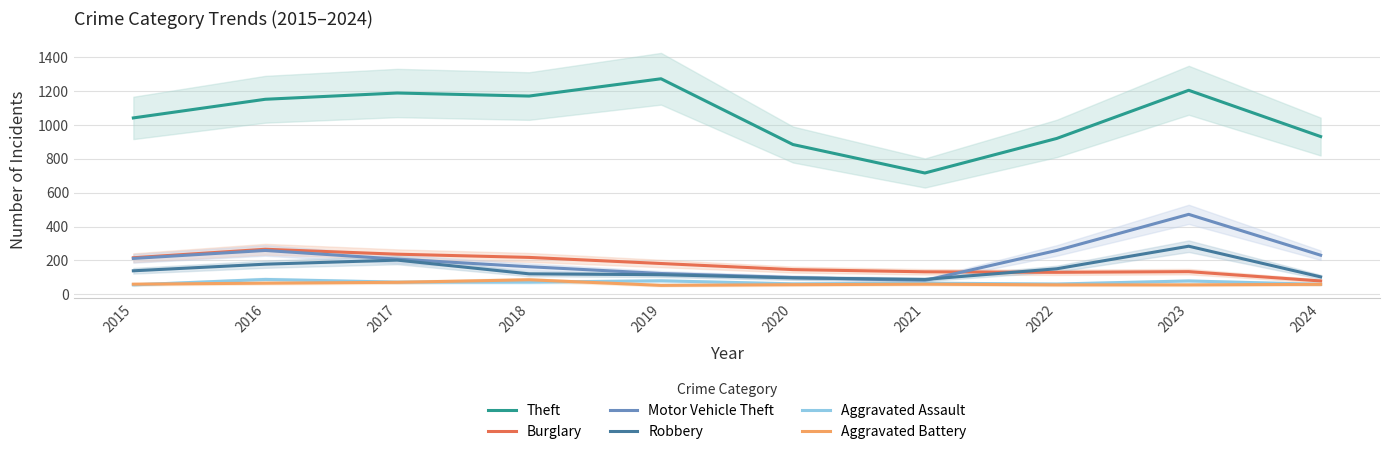

What is the average value of the Motor Vehicle Theft series?

211